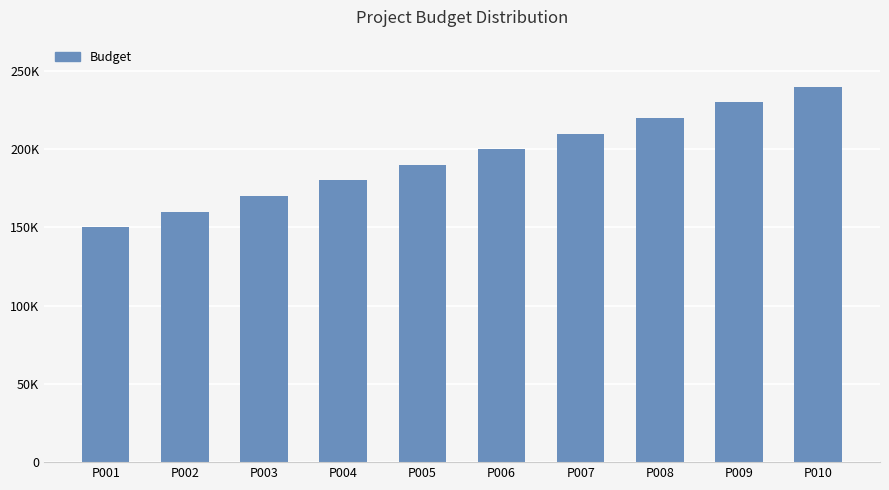

What is the ratio of the value at P008 to the value at P009?

1.0